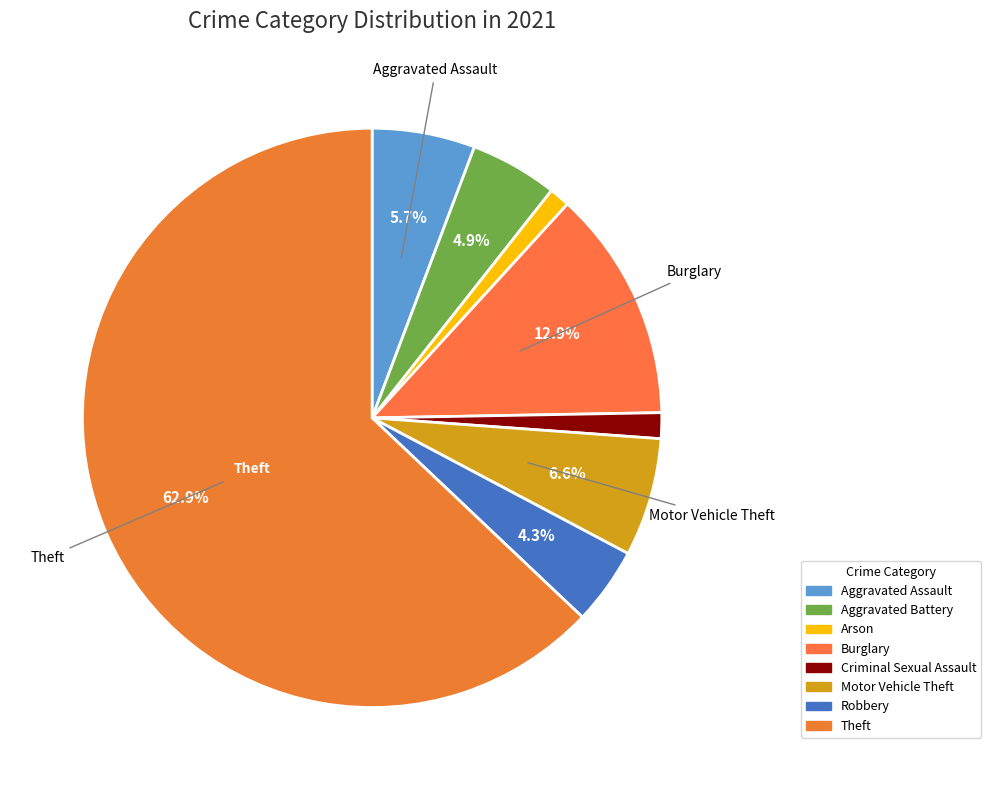

To the nearest percent, what is the difference between the largest and smallest slice percentages?

62%